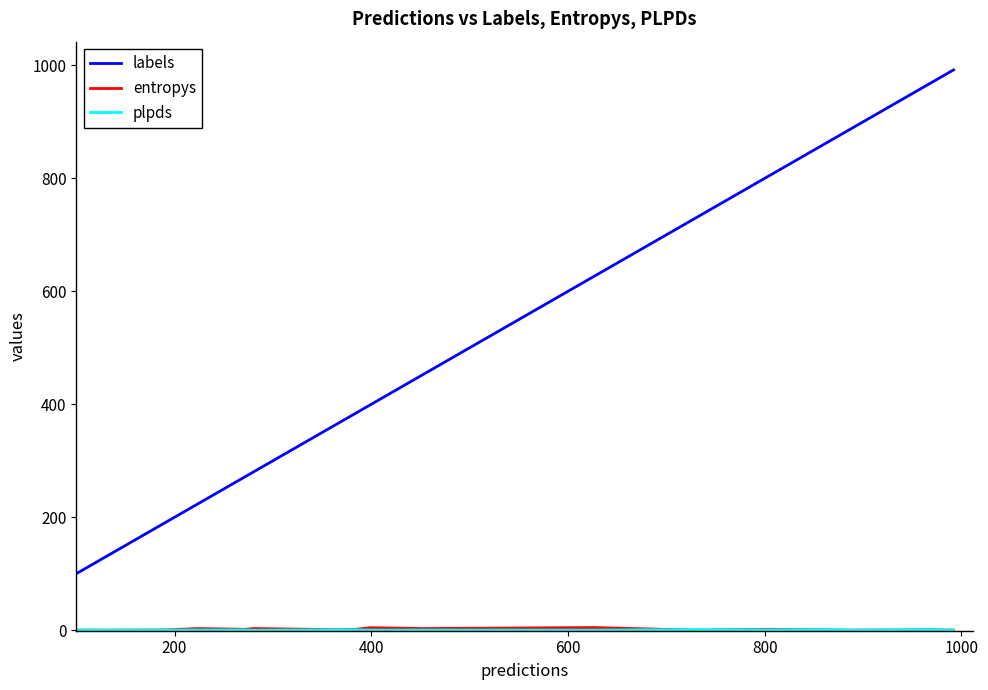

Which series has the largest total across all categories?

labels